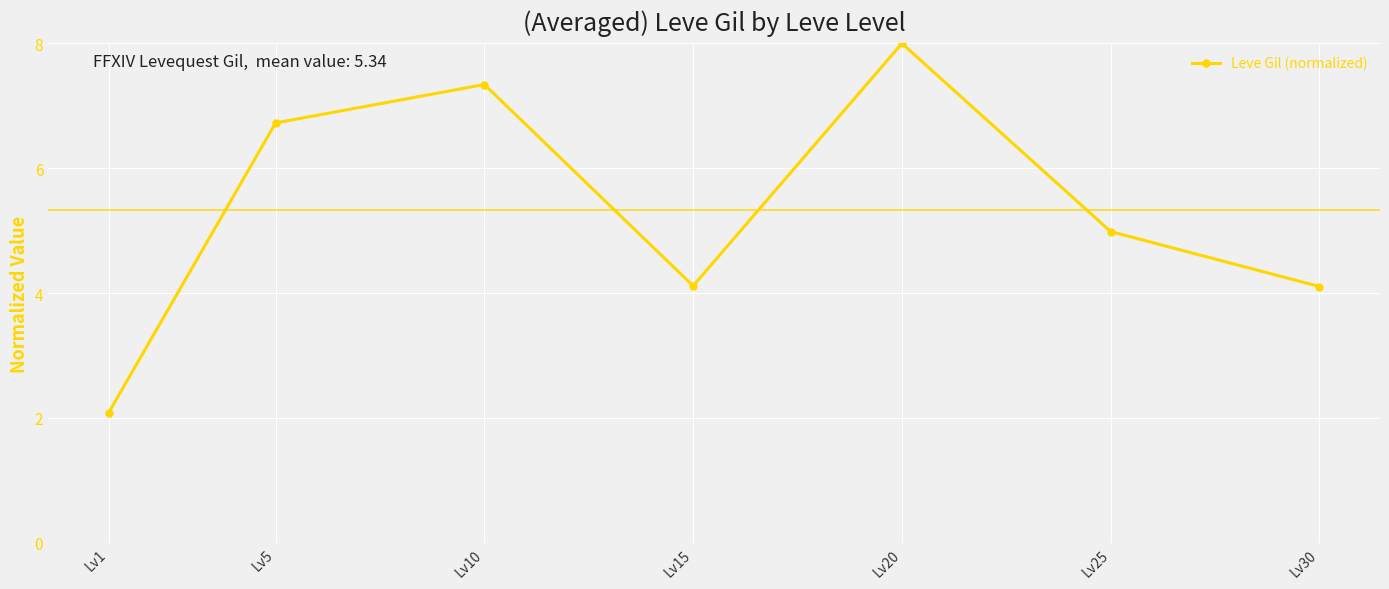

What is the sum of the values at Lv15 and Lv10?

11.5